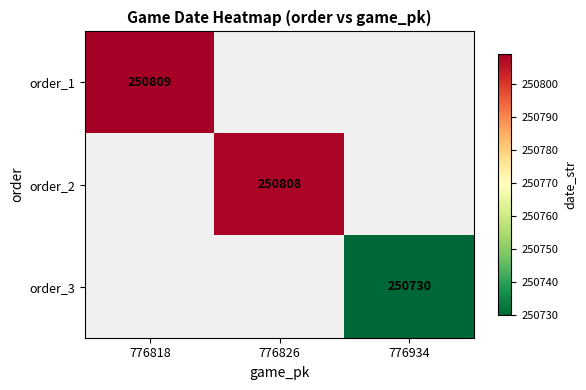

True or false: order_2 has a value of 250808 at 776826.

True